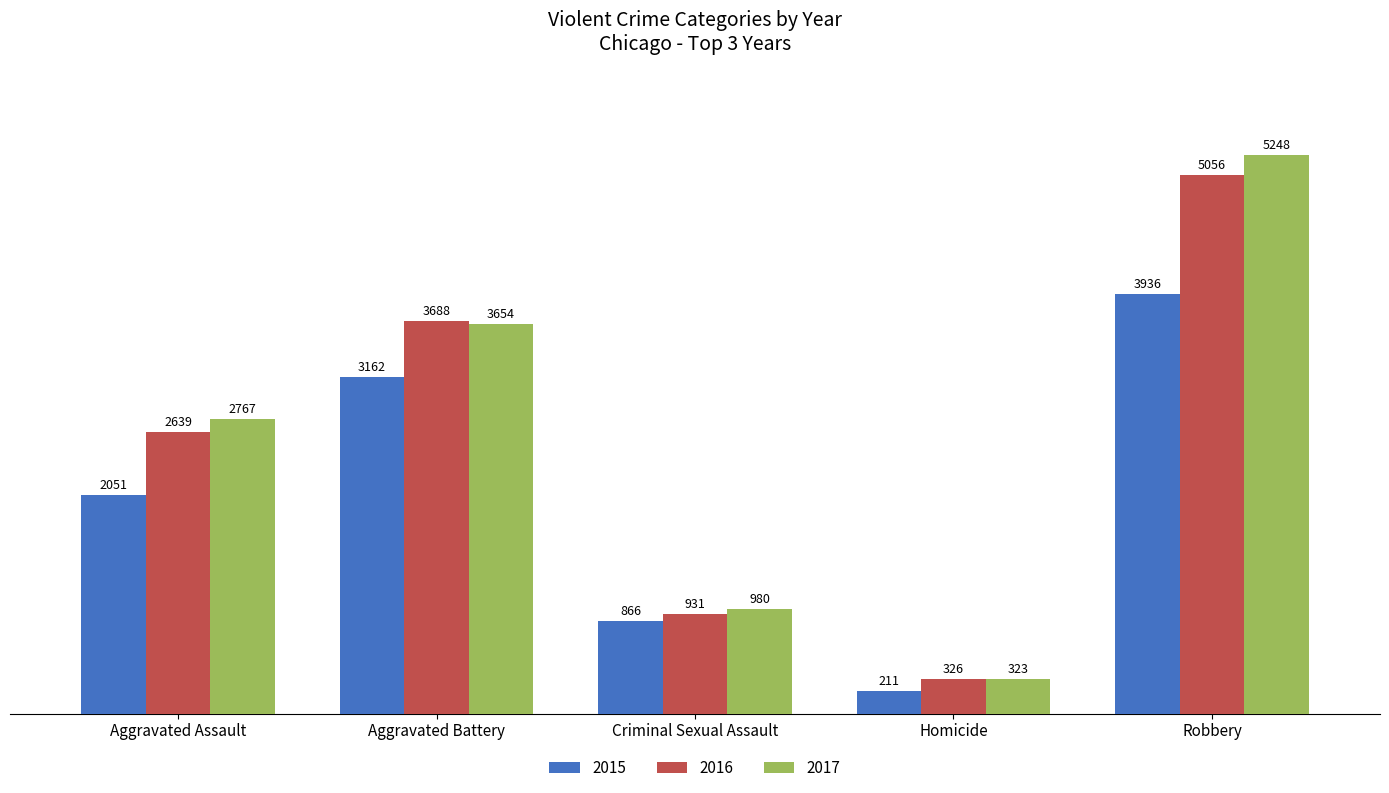

Rank the series by their maximum value, from lowest to highest.

2015, 2016, 2017